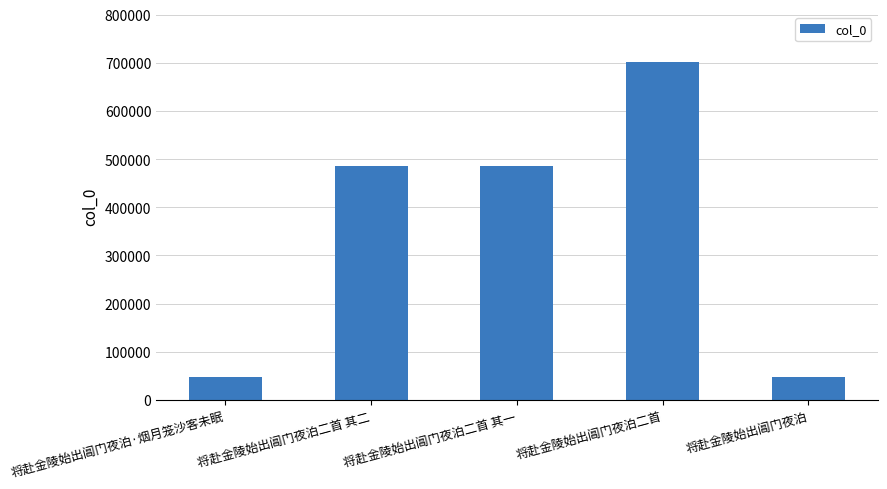

What is the sum of the values at 将赴金陵始出阊门夜泊二首 and 将赴金陵始出阊门夜泊?

747846